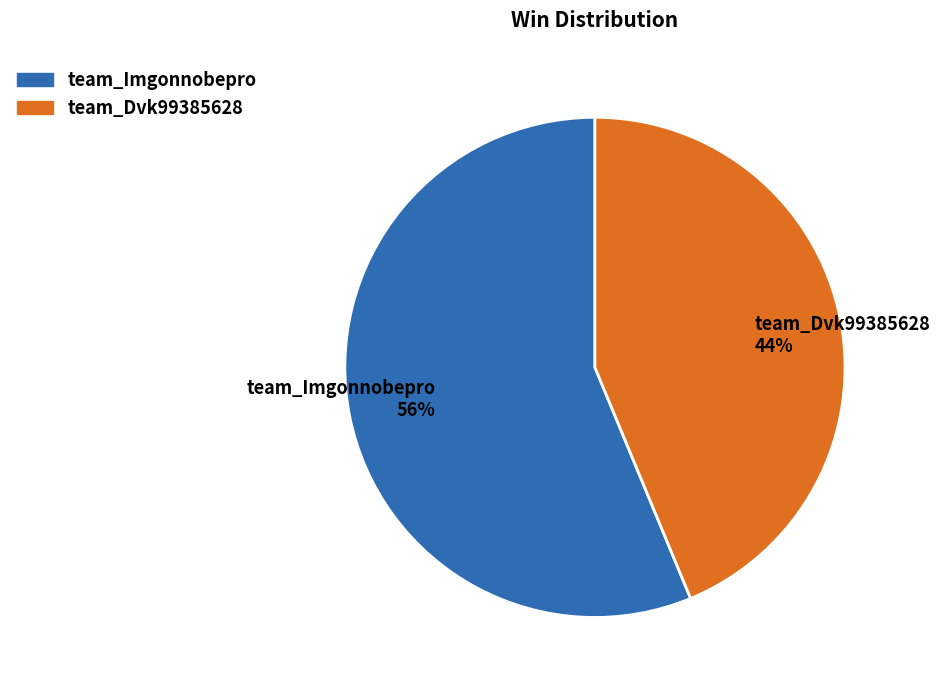

To the nearest percent, what is the combined percentage of team_Dvk99385628 and team_Imgonnobepro?

100%